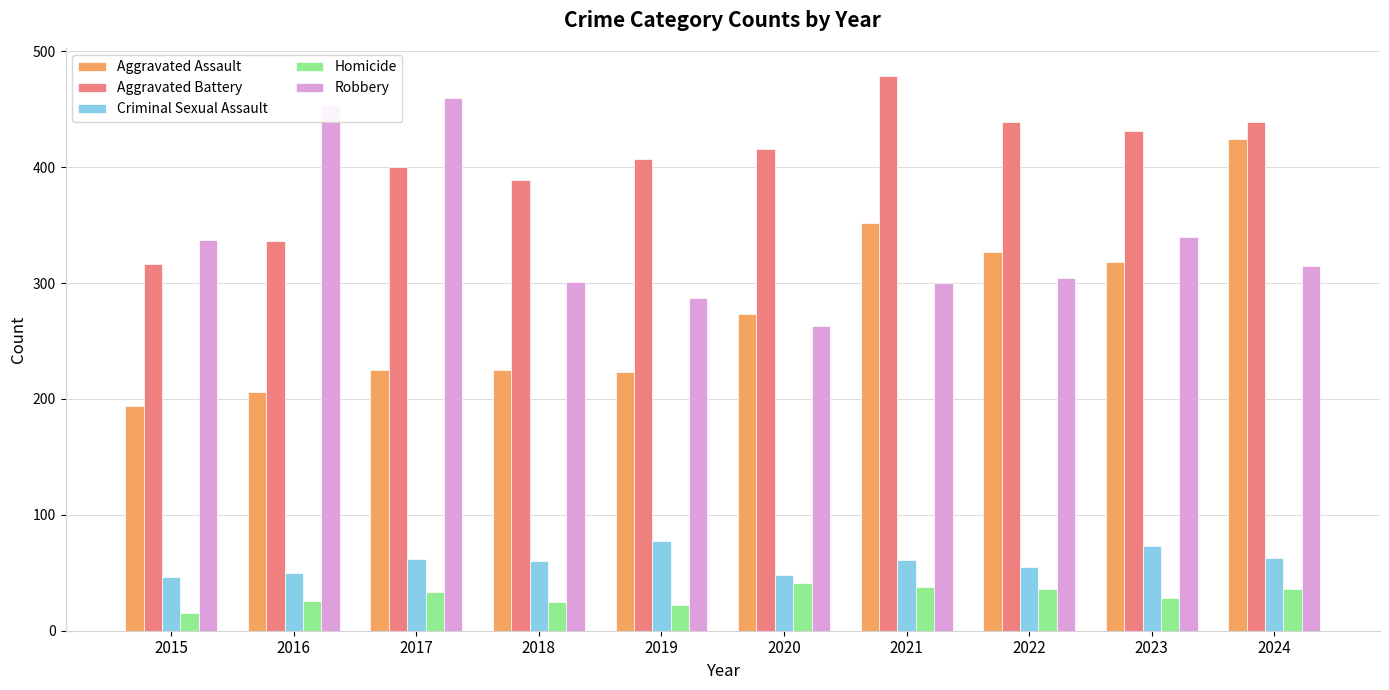

How many groups of bars are there?

10